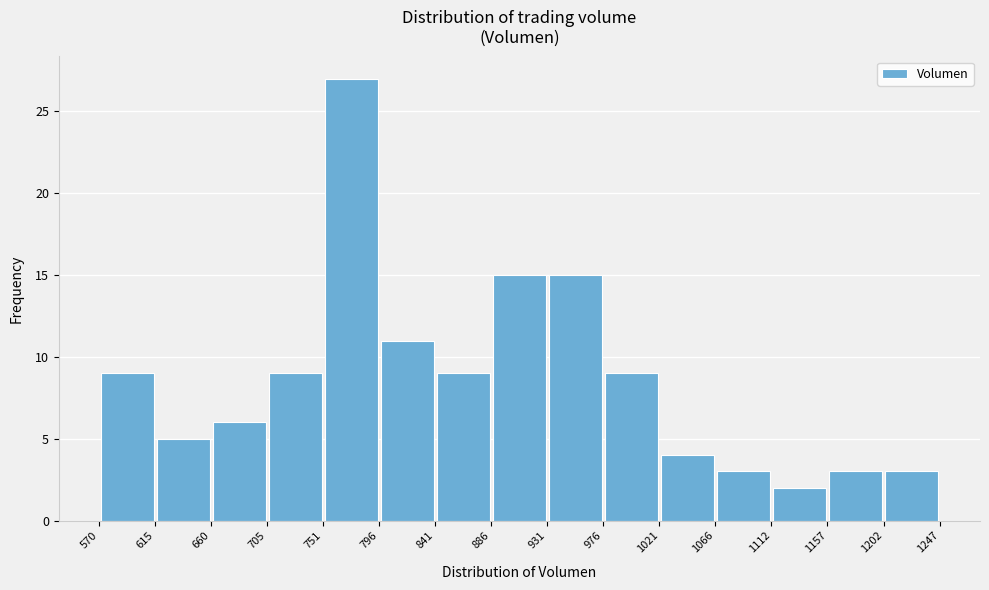

Reading left to right, transcribe this chart: for each bar, give the range it covers on the x-axis and its height. The values are not printed on the chart, so give them approximately, as read against the axis.

570 to 615: 9
615 to 660: 5
660 to 705: 6
705 to 751: 9
751 to 796: 27
796 to 841: 11
841 to 886: 9
886 to 931: 15
931 to 976: 15
976 to 1021: 9
1021 to 1066: 4
1066 to 1112: 3
1112 to 1157: 2
1157 to 1202: 3
1202 to 1247: 3